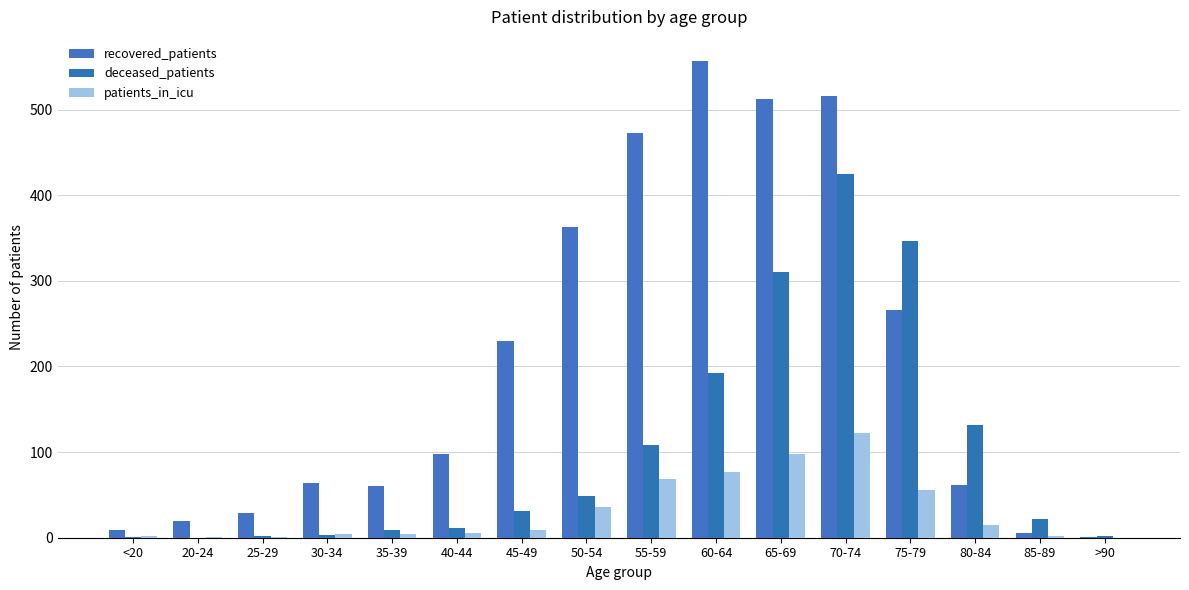

Which has a higher value, 55-59 or 40-44?

55-59